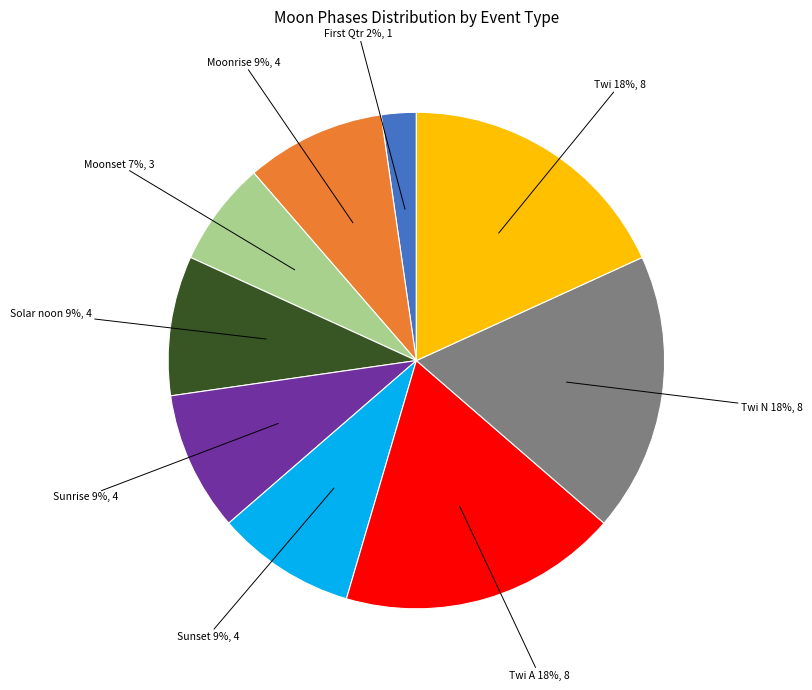

To the nearest percent, what is the average slice percentage?

11%